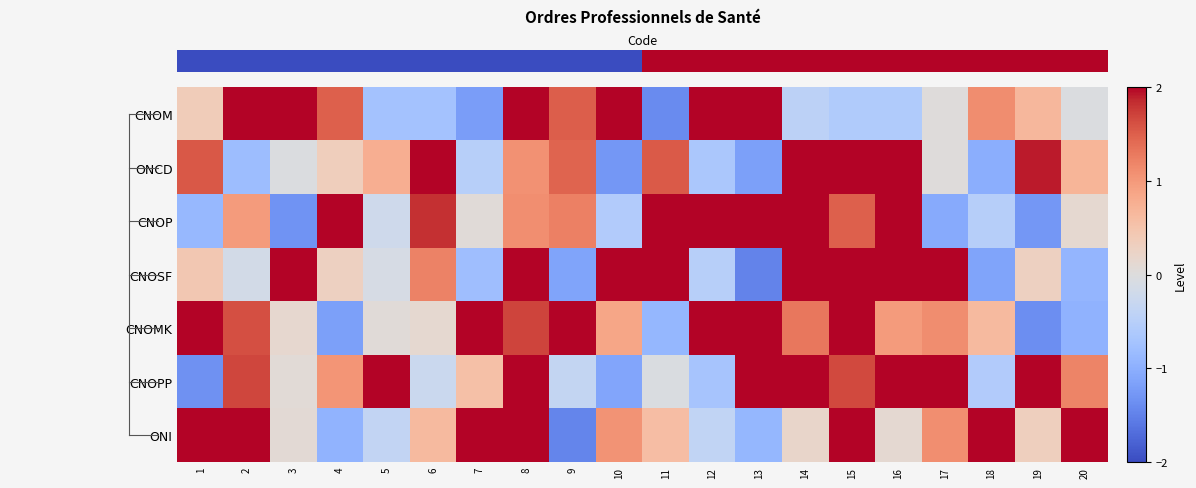

Between 18 and 14, which is larger?

18